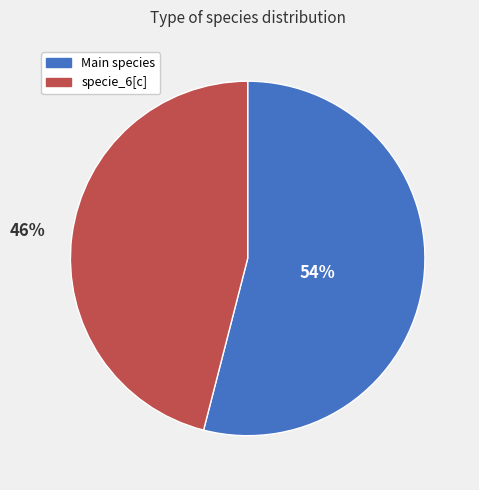

To the nearest percent, what is the average slice percentage?

50%